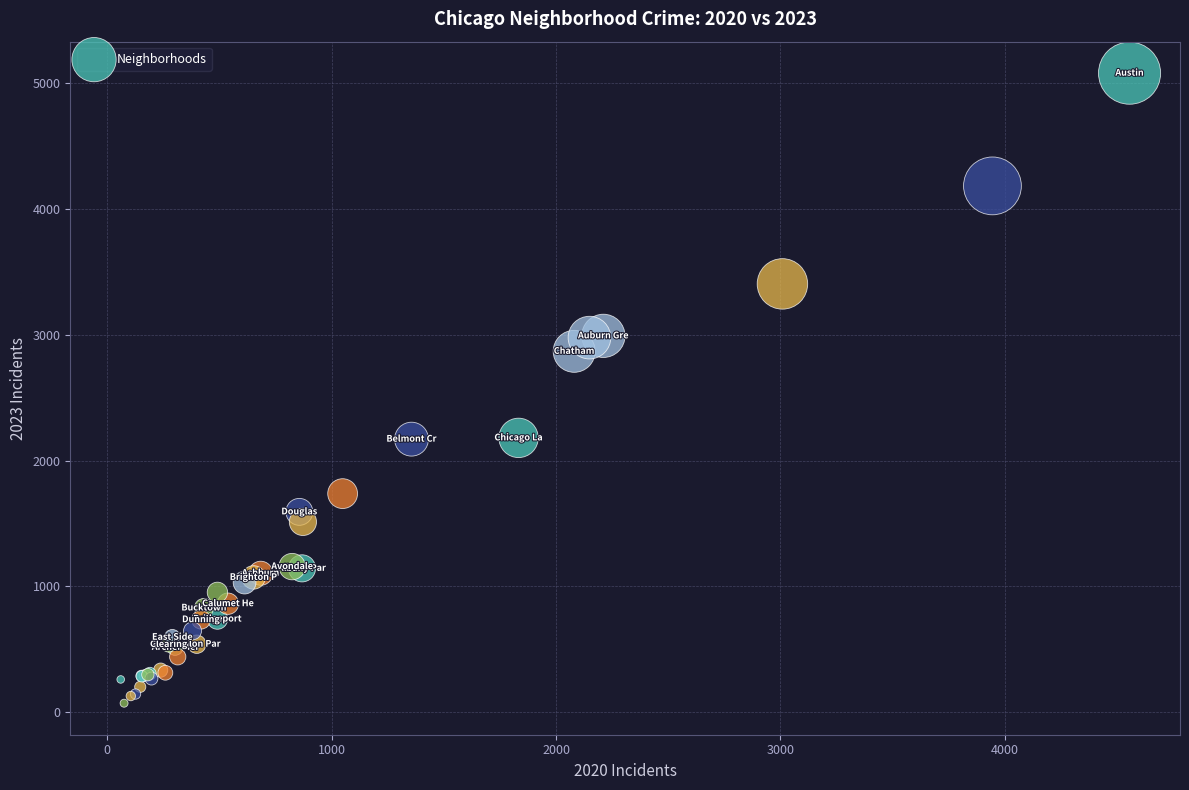

What Y value in the scatter plot is closest to 2576?

2869